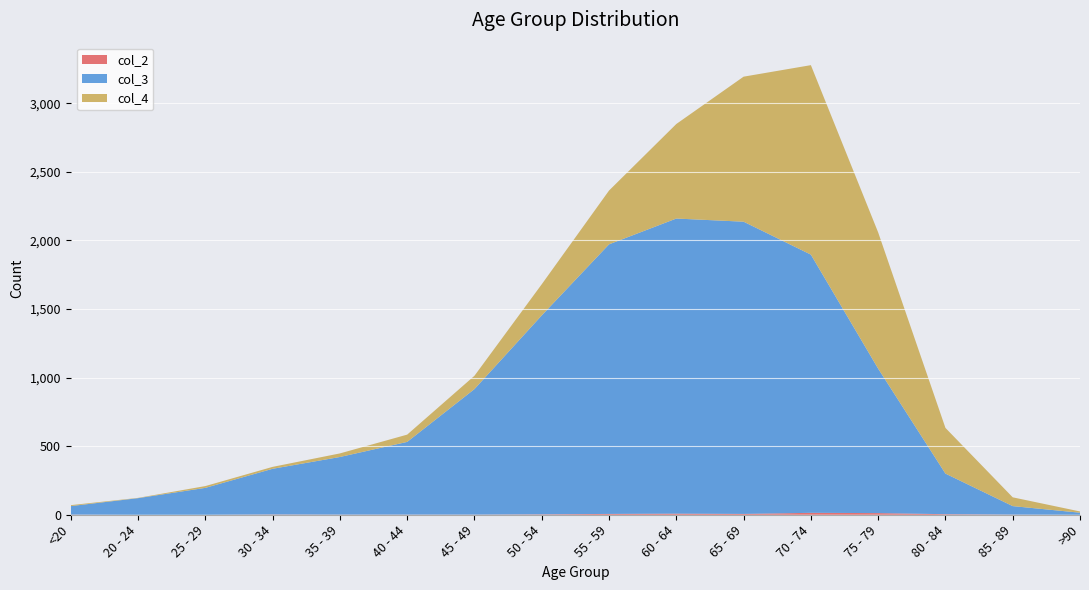

Reading left to right, transcribe all the data shown in this chart.

col_4: <20=7	20 - 24=2	25 - 29=13	30 - 34=14	35 - 39=26	40 - 44=53	45 - 49=97	50 - 54=227	55 - 59=392	60 - 64=689	65 - 69=1057	70 - 74=1381	75 - 79=993	80 - 84=333	85 - 89=64	>90=9
col_3: <20=62	20 - 24=121	25 - 29=196	30 - 34=333	35 - 39=420	40 - 44=530	45 - 49=915	50 - 54=1450	55 - 59=1965	60 - 64=2151	65 - 69=2130	70 - 74=1882	75 - 79=1053	80 - 84=296	85 - 89=62	>90=15
col_2: <20=1	20 - 24=0	25 - 29=0	30 - 34=2	35 - 39=1	40 - 44=1	45 - 49=1	50 - 54=3	55 - 59=6	60 - 64=8	65 - 69=6	70 - 74=14	75 - 79=12	80 - 84=4	85 - 89=1	>90=0